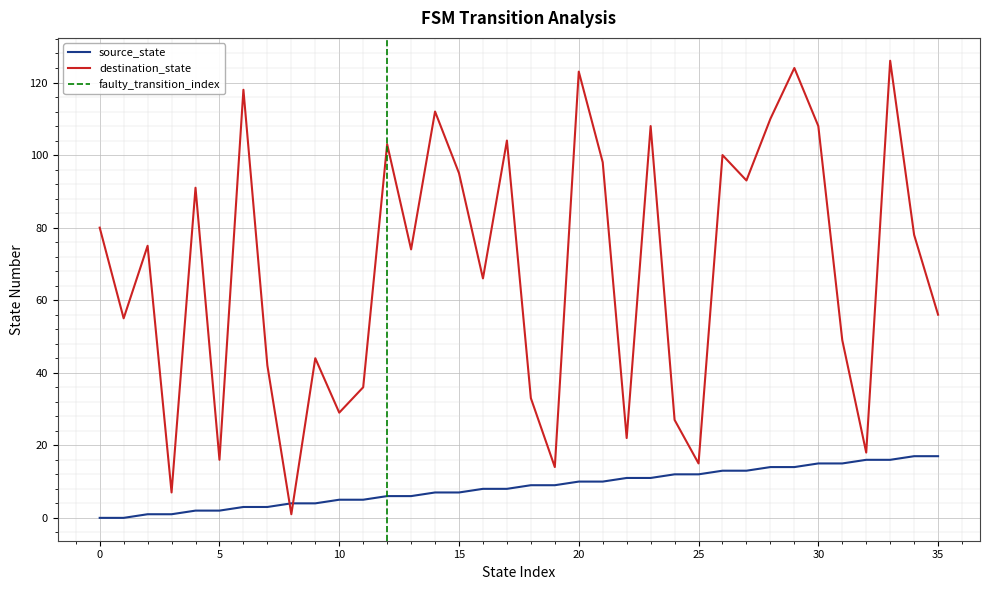

What is the spread (max minus min) of values at 6?

115